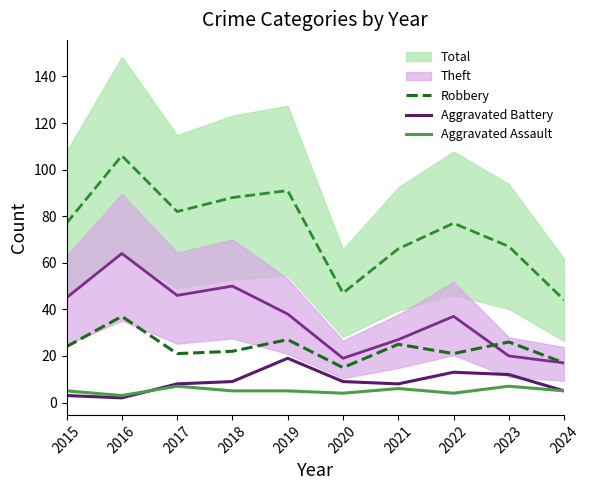

Reading right to left, extract all data points from this chart.

Robbery: 17	26	21	25	15	27	22	21	37	24
Aggravated Battery: 5	12	13	8	9	19	9	8	2	3
Aggravated Assault: 5	7	4	6	4	5	5	7	3	5